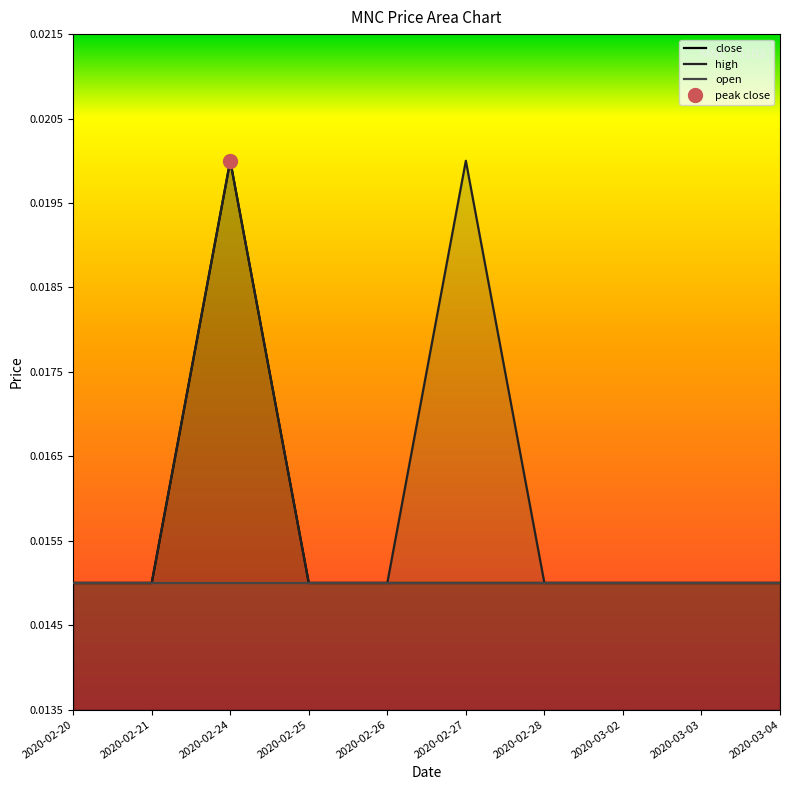

How many lines are shown in the chart?

3